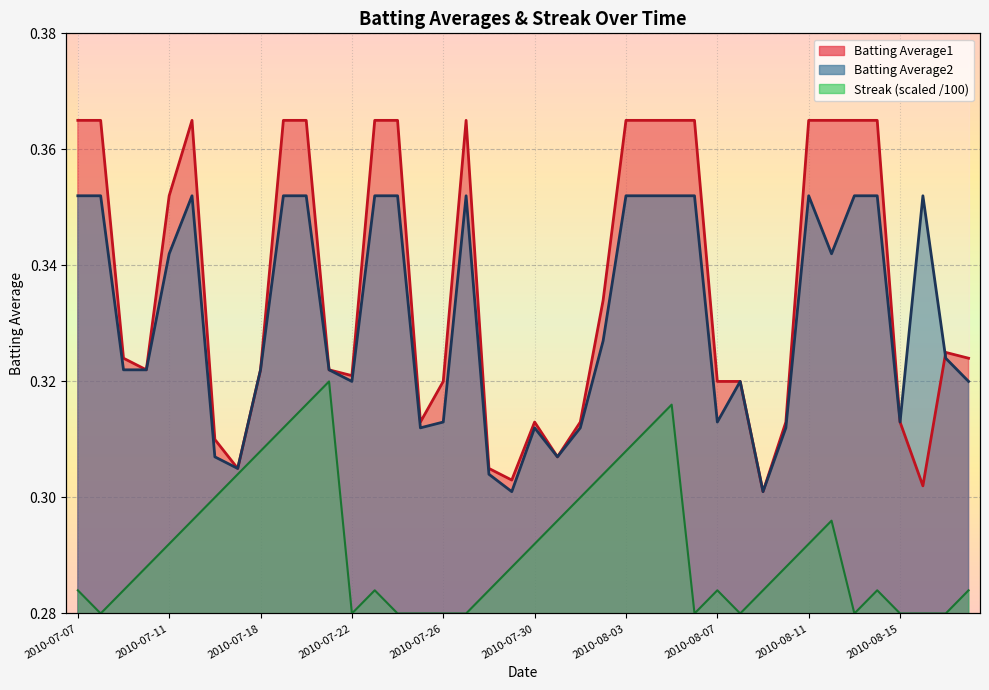

Which series has the largest total across all categories?

Batting Average1